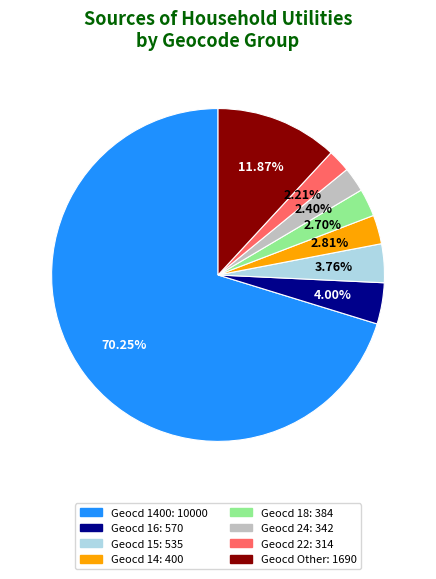

Is there any slice that represents more than half of the pie?

Yes